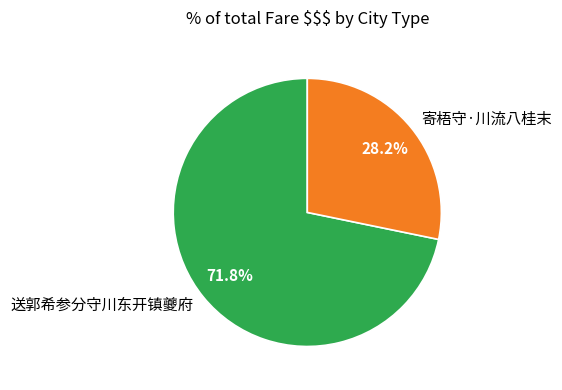

Is it true that 寄梧守·川流八桂末 is 19% of the pie?

False